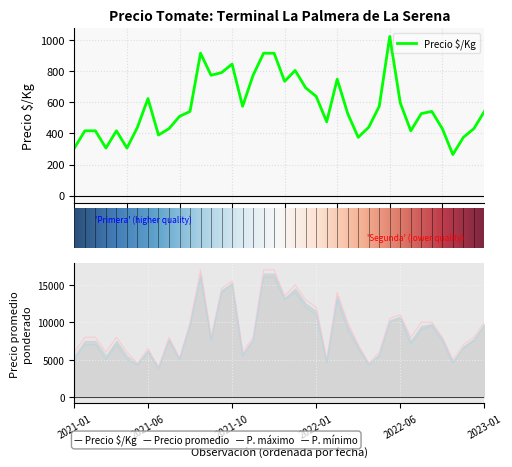

Read the Precio minimo value at 2022-06-28, to the nearest 100.

10500